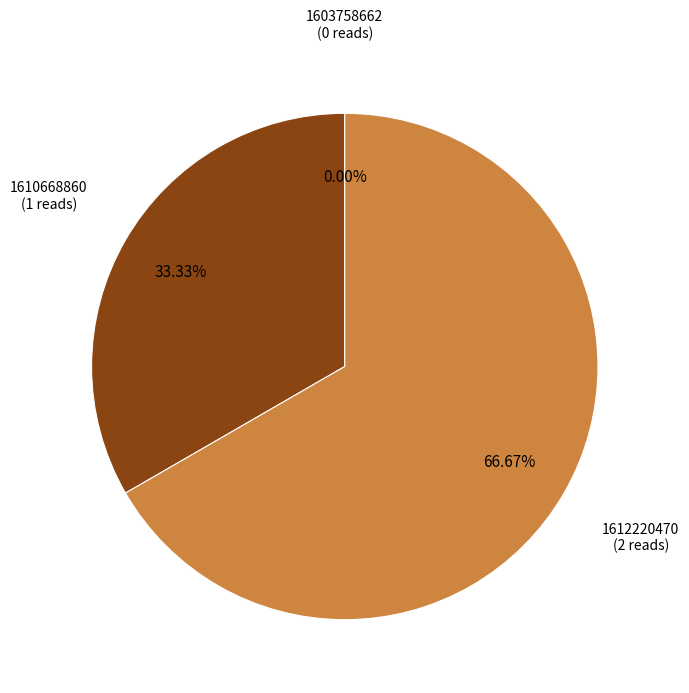

True or false: 1603758662 accounts for 0% of the total.

True